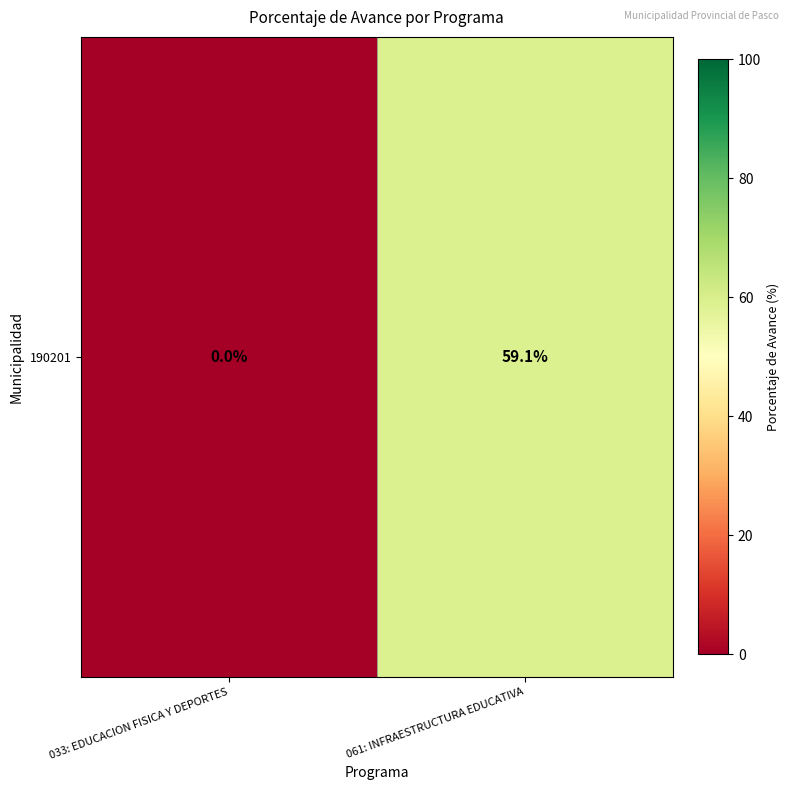

How many values are above zero?

1